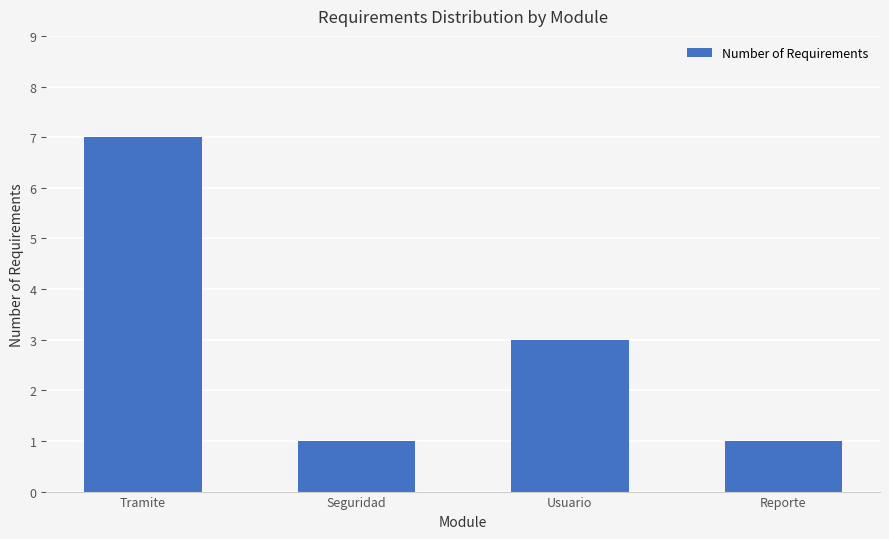

What is the value of the 1st bar from the left?

7